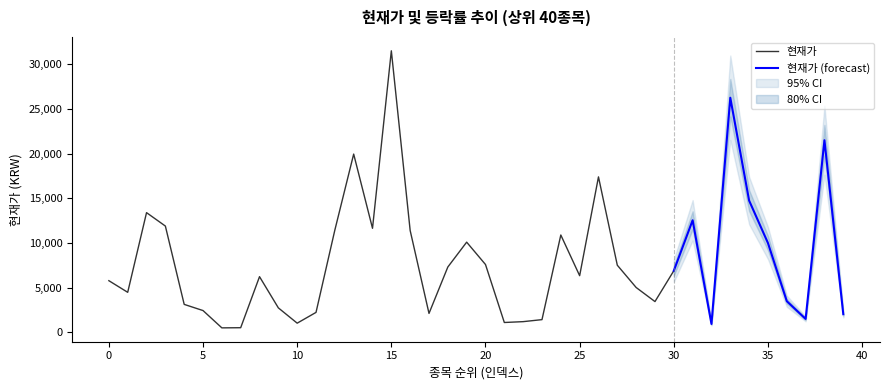

Is this an area chart (filled region under the line)?

No